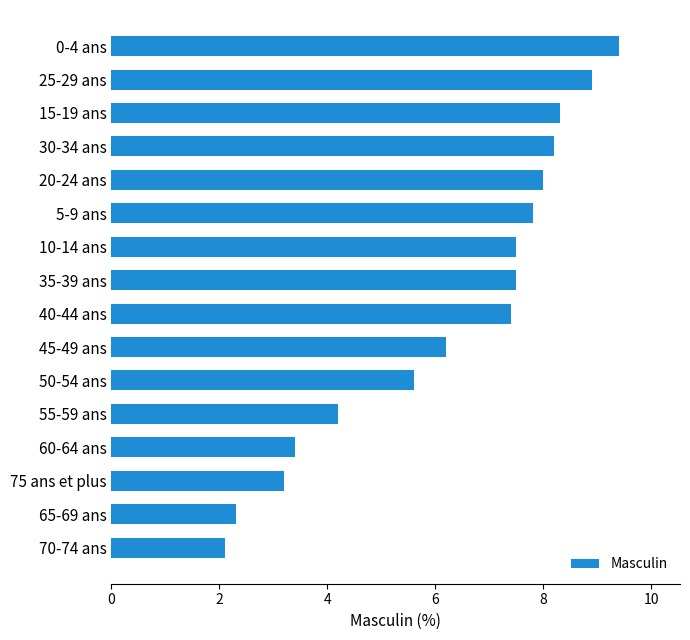

What is the approximate value at 5-9 ans?

7.8